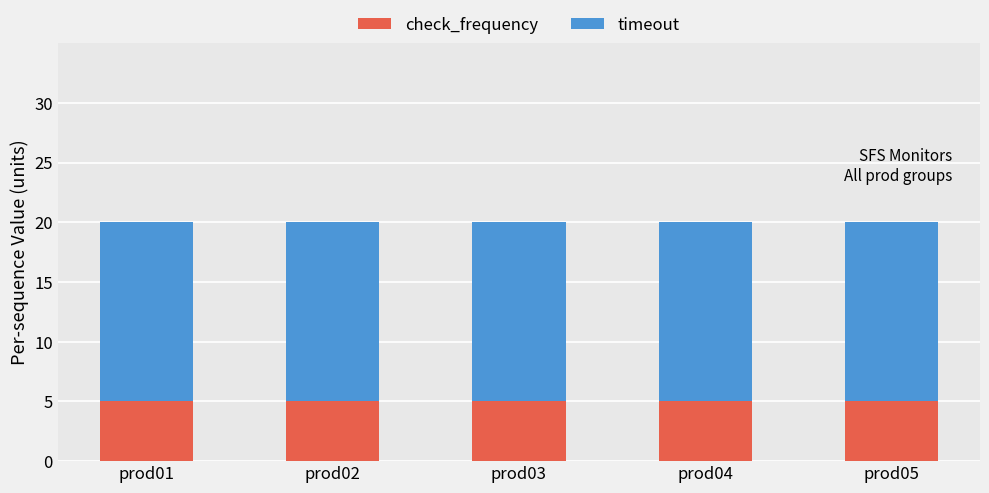

What is the sum of the check_frequency values at prod03 and prod02?

10